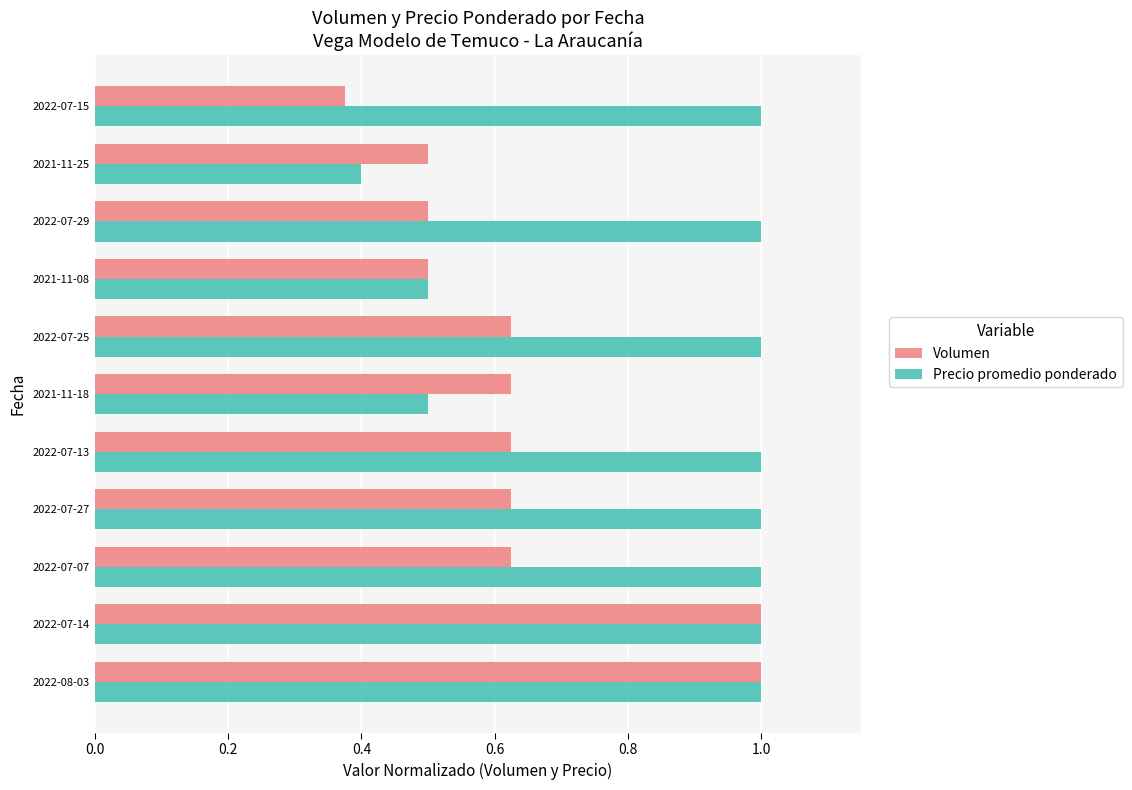

Which series has the largest range (max minus min)?

Volumen